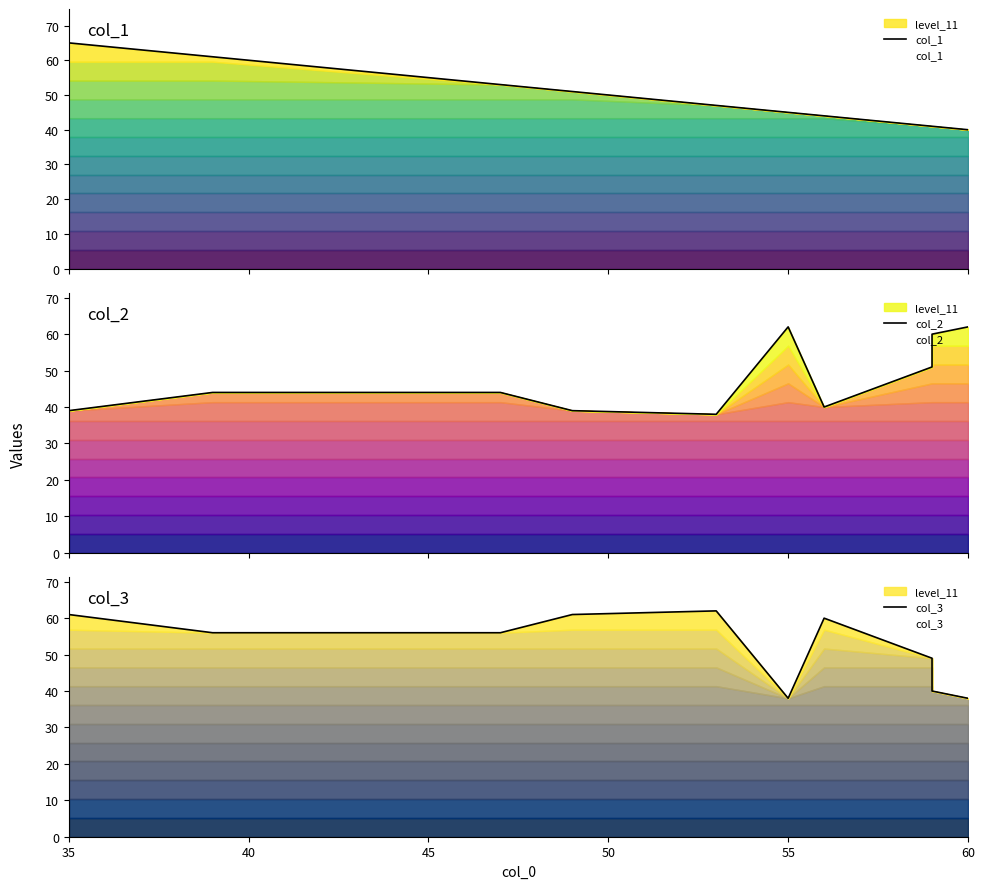

Which series changed the most between 45 and 60?

col_2